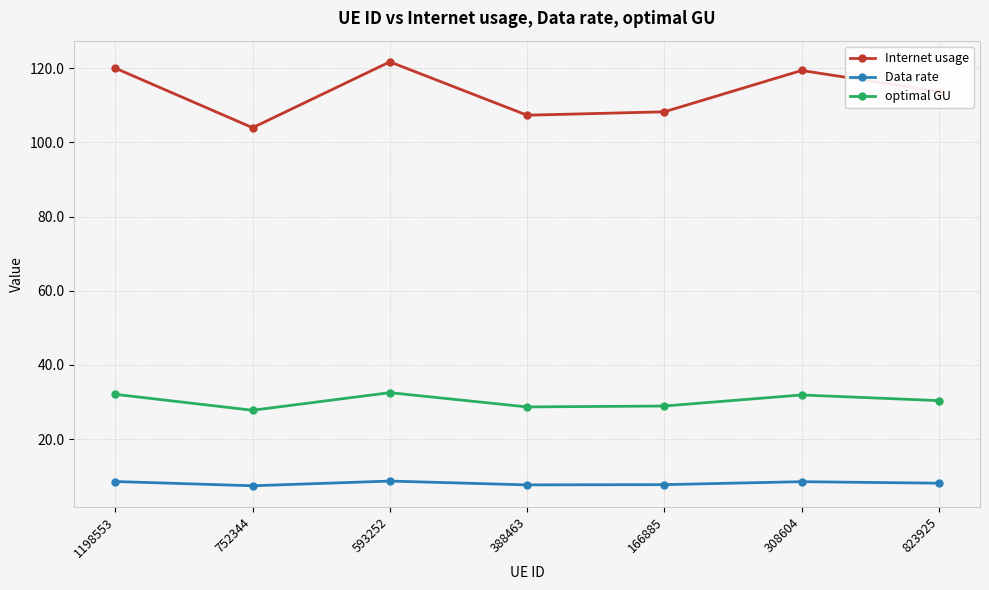

What is the label of the 2nd point from the right?

308604